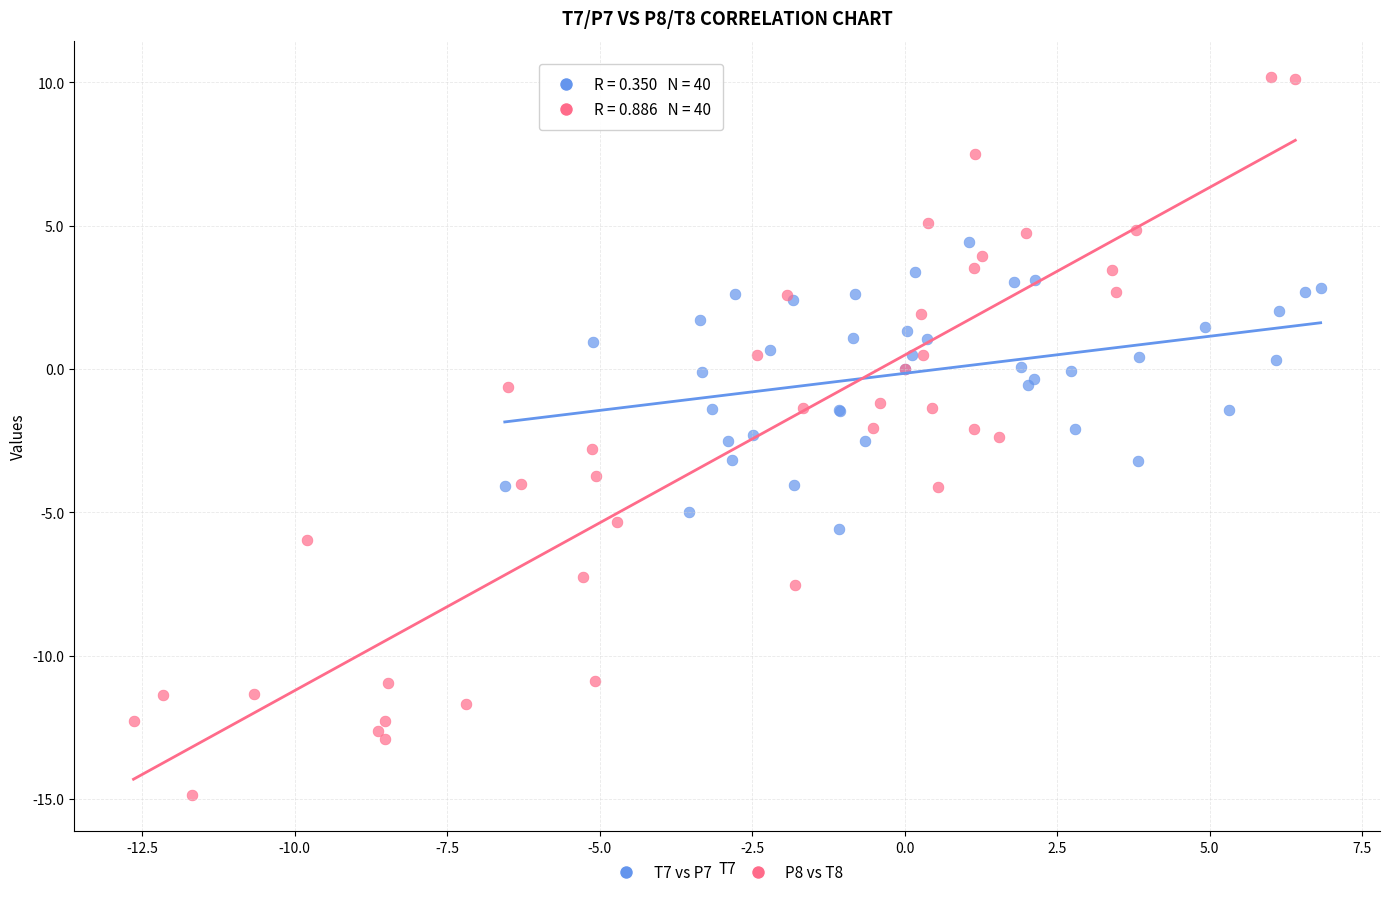

What are all the series names shown in the legend?

T7 vs P7, P8 vs T8